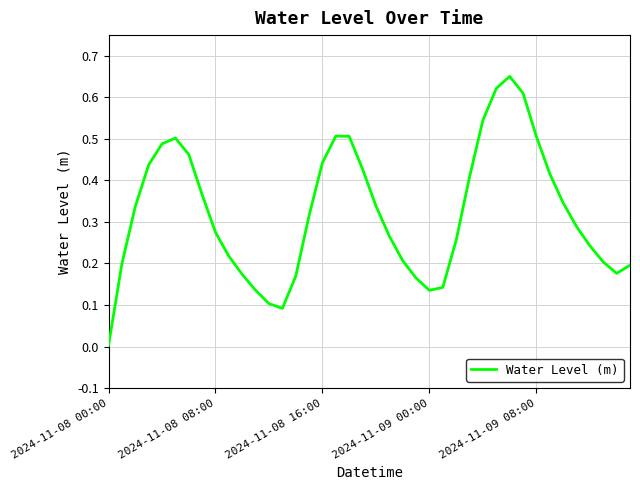

What is the sum of all values?

12.9